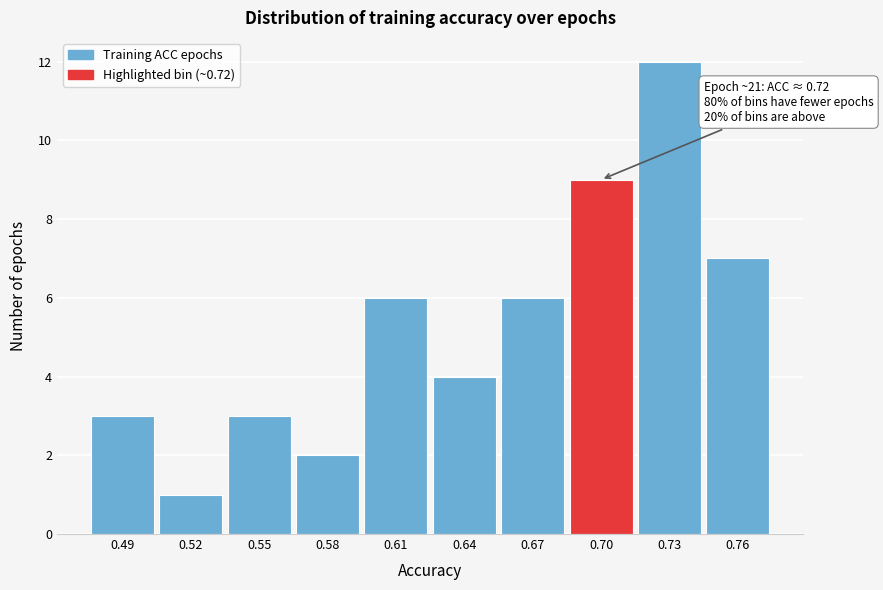

Reading left to right, extract all data points from this chart.

3	1	3	2	6	4	6	9	12	7